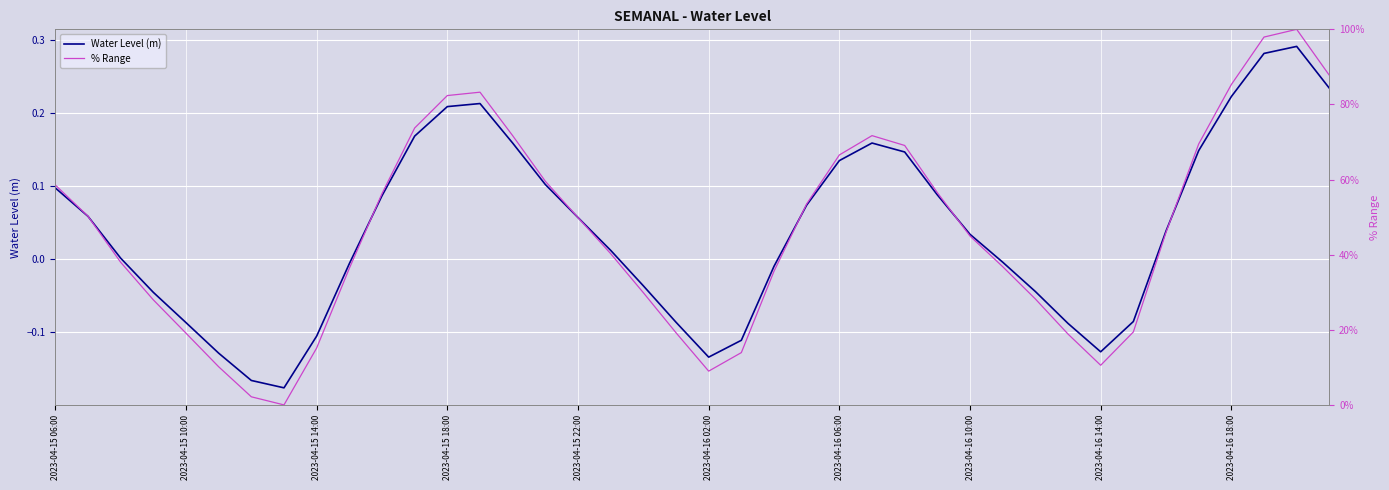

What is the difference between the second highest and second lowest values in the Water Level (m) series?

0.4